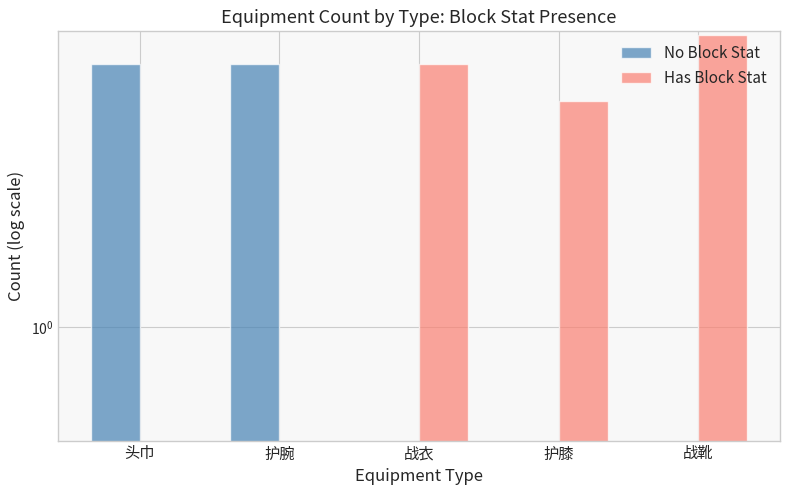

How many bars are there in each group?

2